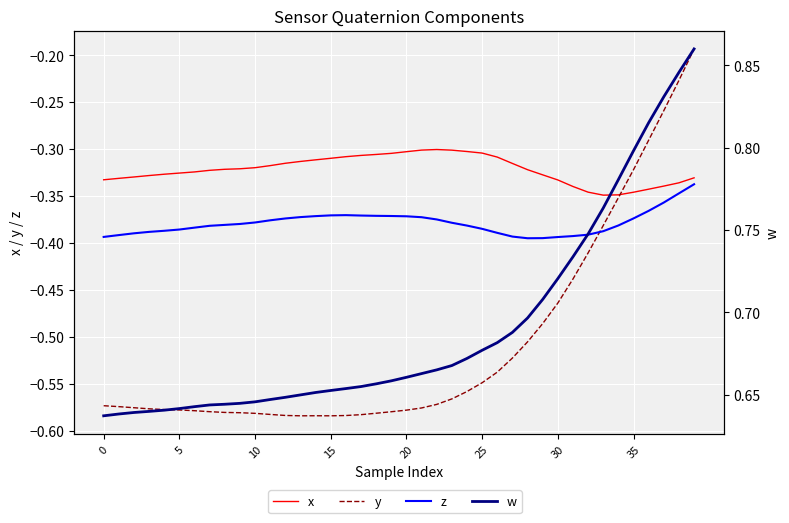

What are all the series names shown in the legend?

x, y, z, w